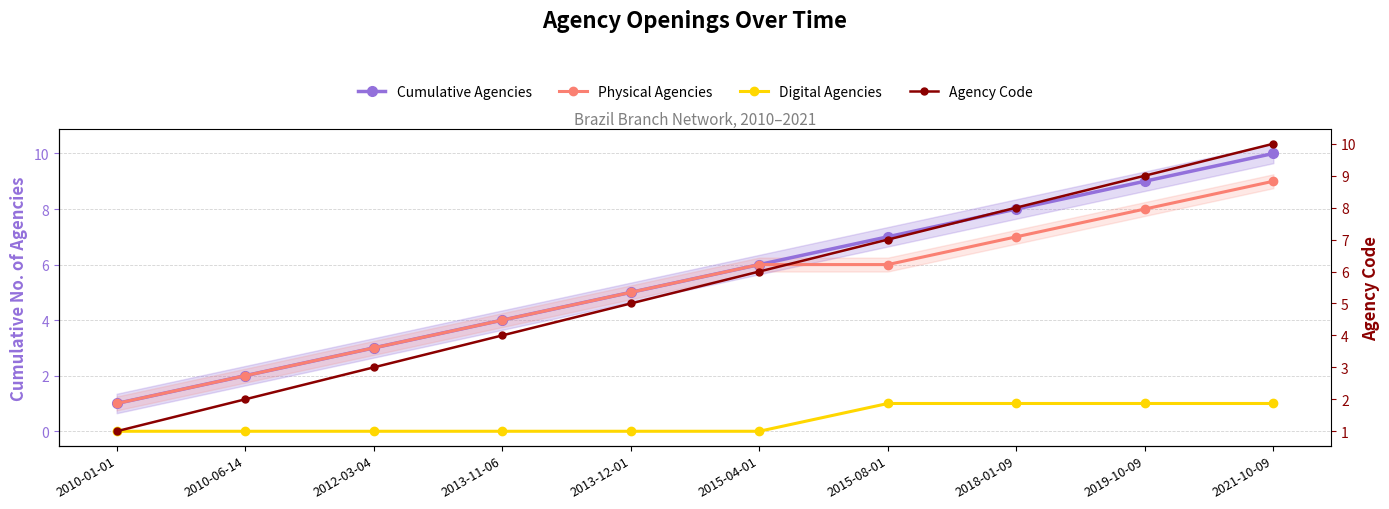

Reading left to right, transcribe all the data shown in this chart.

Cumulative Agencies: 1	2	3	4	5	6	7	8	9	10
Physical Agencies: 1	2	3	4	5	6	6	7	8	9
Digital Agencies: 0	0	0	0	0	0	1	1	1	1
Agency Code: 1	2	3	4	5	6	7	8	9	10